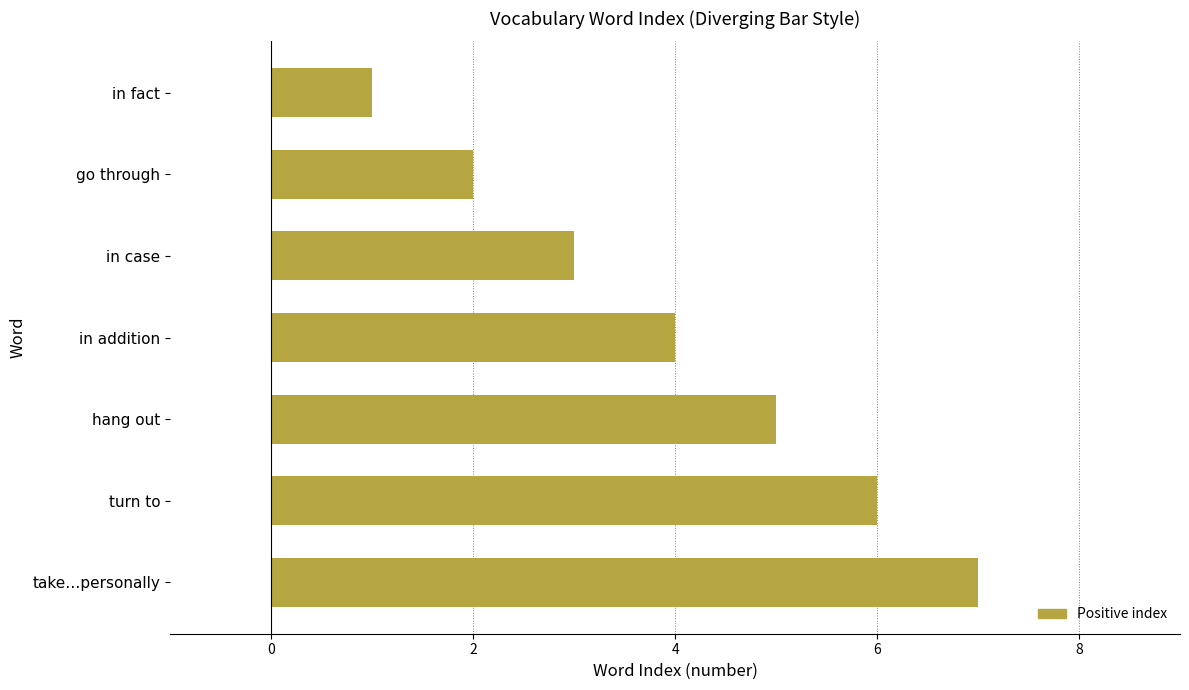

What is the label of the 1st bar from the top?

in fact